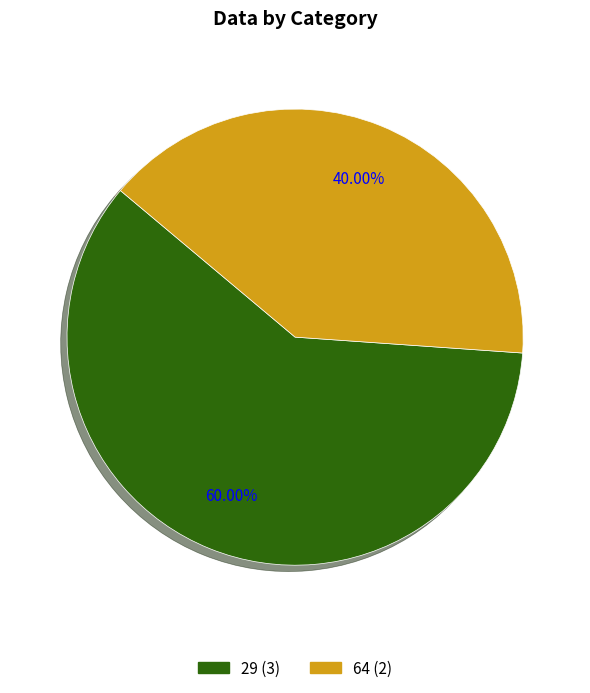

To the nearest percent, what portion does 64 represent?

40%